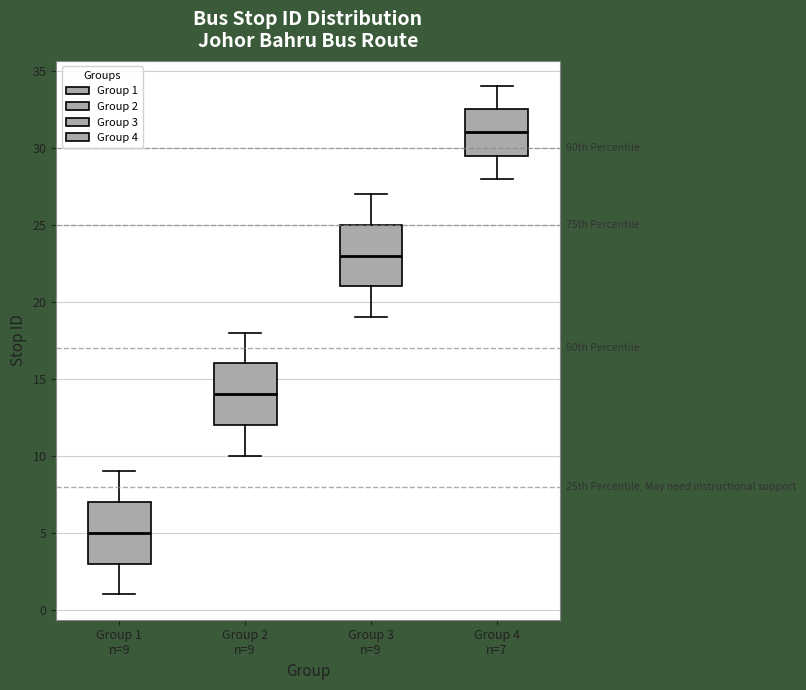

Reading left to right, read every box against the y-axis: the position of its median line, the range the box covers, and the ends of its whiskers. The values are not printed on the chart, so give them approximately, as read against the axis.

Group 1 n=9: median 5.0, box 3.0 to 7.0, whiskers 1.0 to 9.0
Group 2 n=9: median 14.0, box 12.0 to 16.0, whiskers 10.0 to 18.0
Group 3 n=9: median 23.0, box 21.0 to 25.0, whiskers 19.0 to 27.0
Group 4 n=7: median 31.0, box 29.5 to 32.5, whiskers 28.0 to 34.0